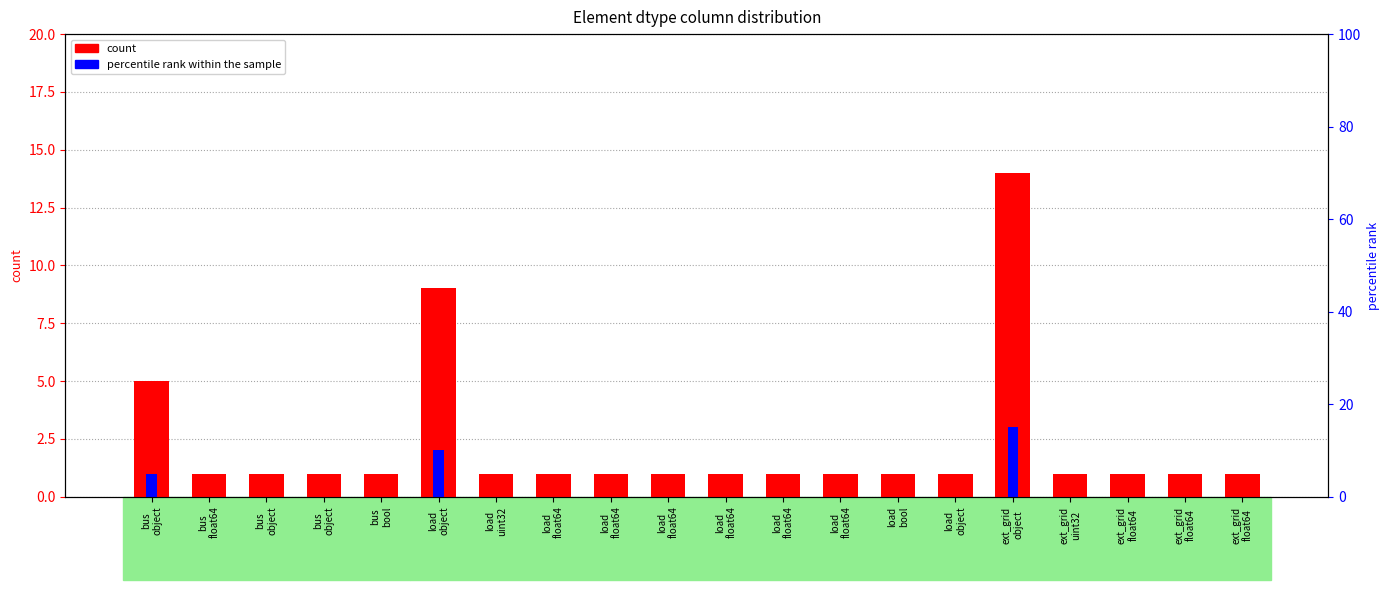

What are all the series names shown in the legend?

count, percentile rank within the sample